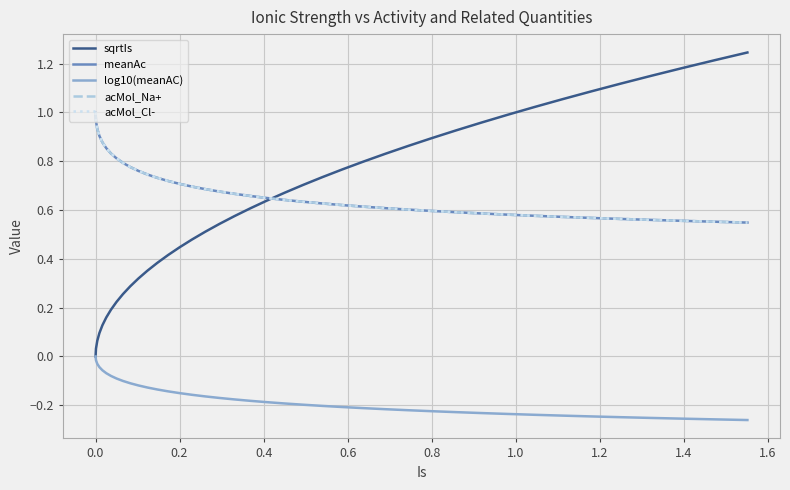

Which series has the largest total across all categories?

meanAc